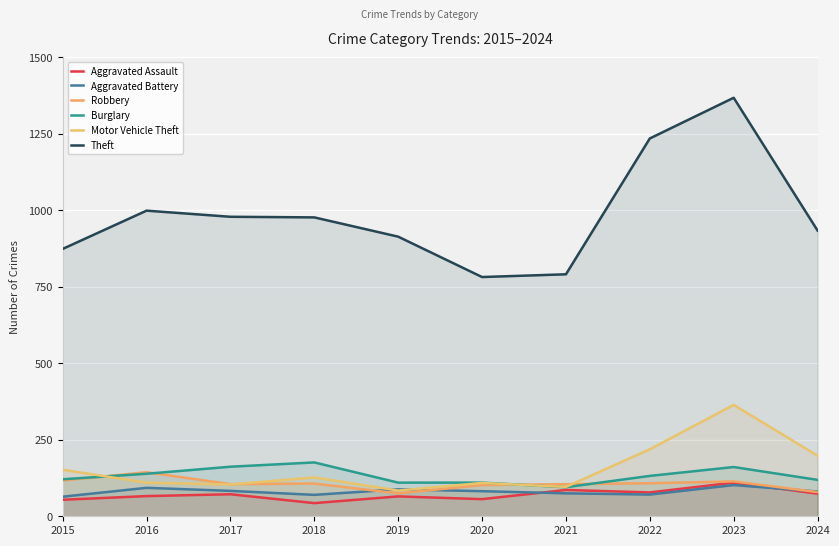

Which category has the highest value across all series?

2023